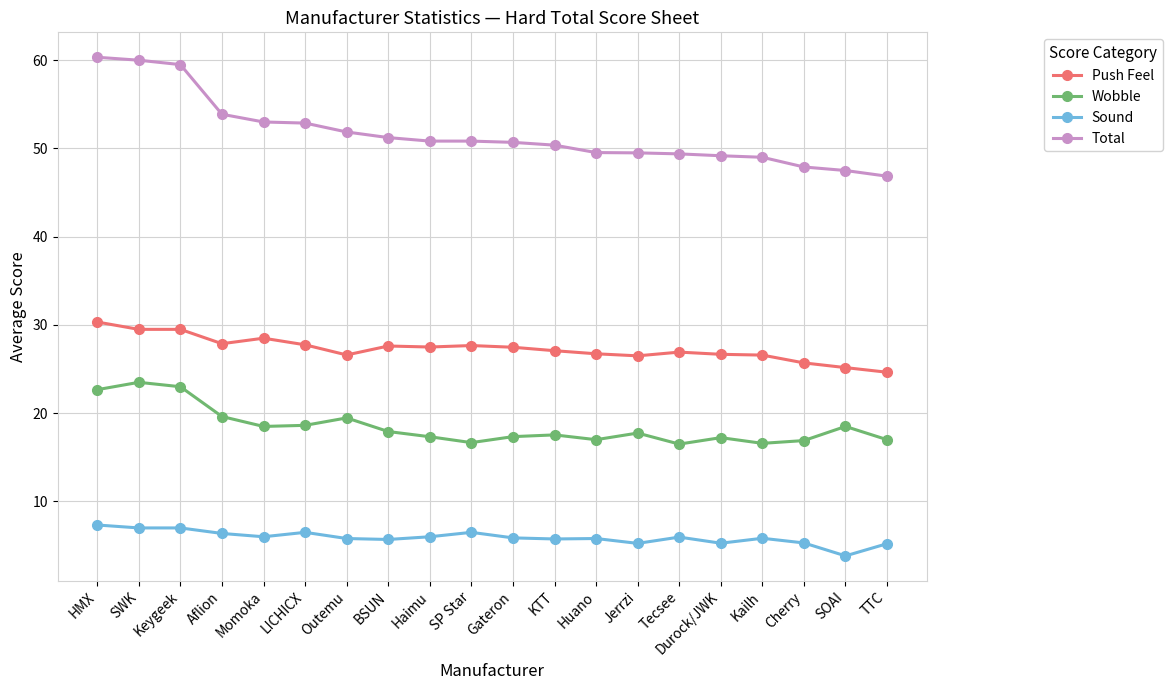

What is the difference between the maximum and minimum values in the Total series?

13.5